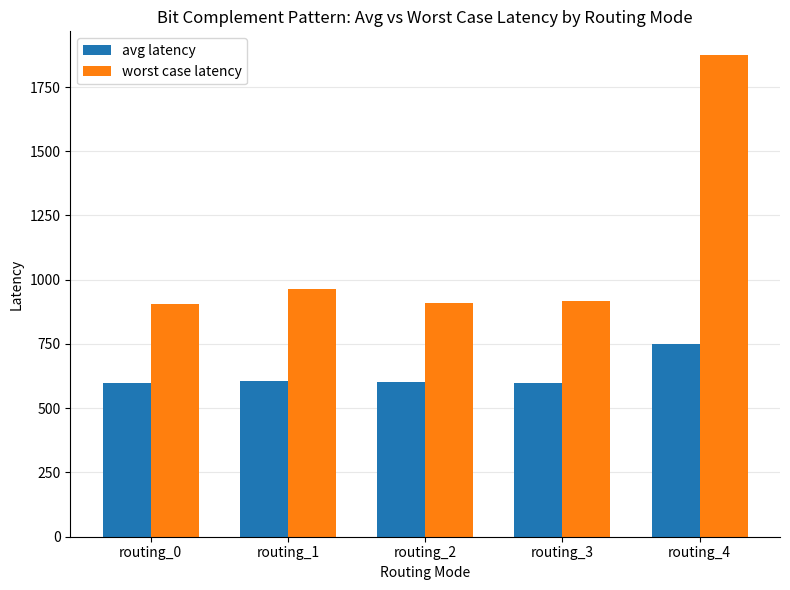

True or false: avg latency has a value of 596.3 at routing_0.

True